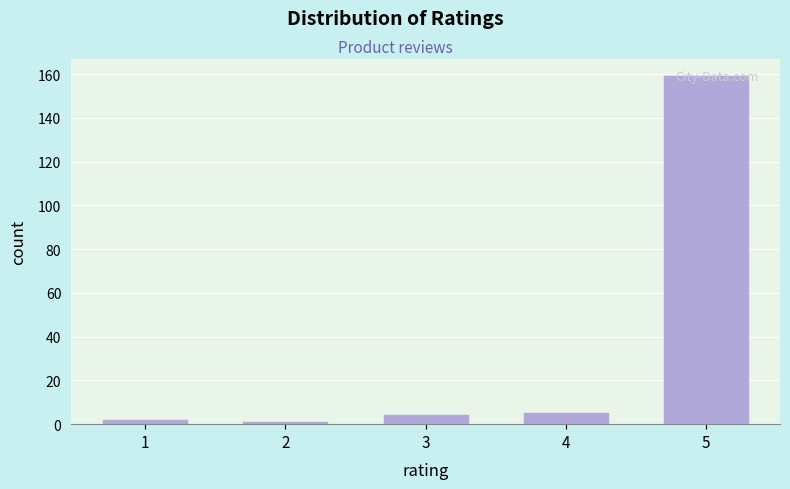

Which label corresponds to the largest value in the chart?

5